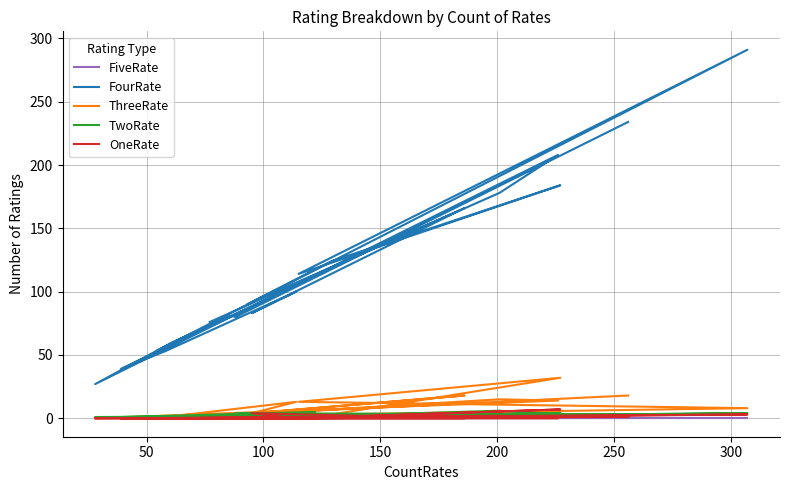

Does the chart have visible grid lines?

Yes